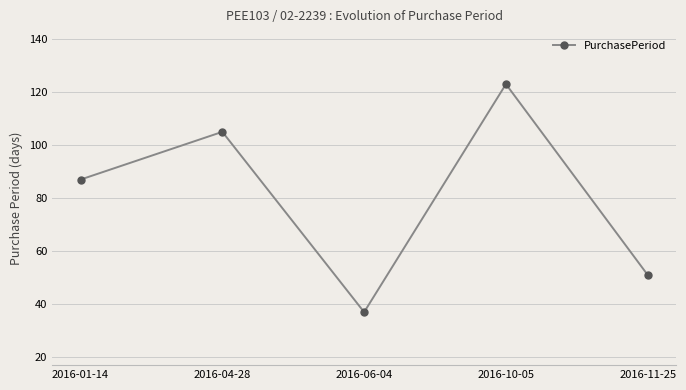

What is the change in value from 2016-04-28 to 2016-10-05?

+18